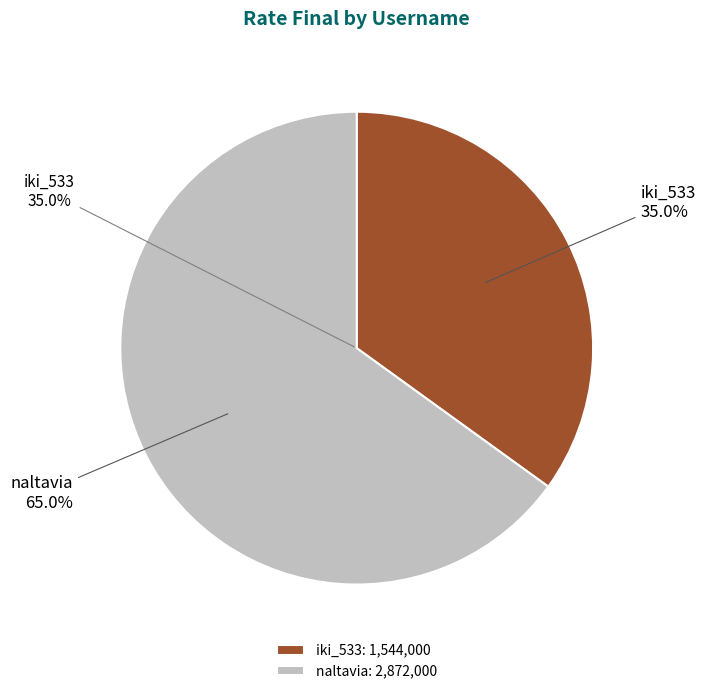

To the nearest percent, what percentage of the pie is iki_533?

35%